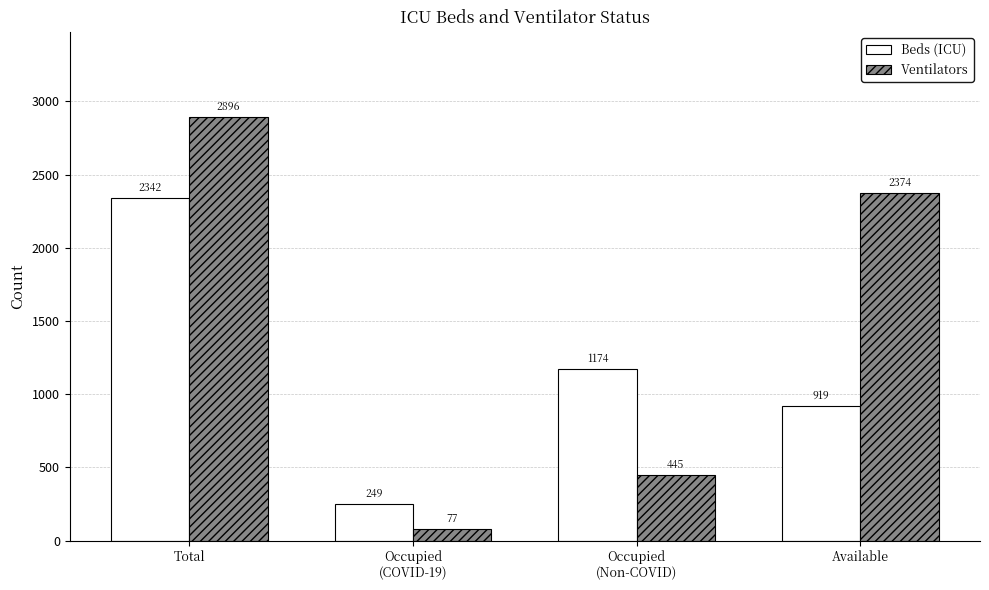

Which series has the widest spread of values?

Ventilators